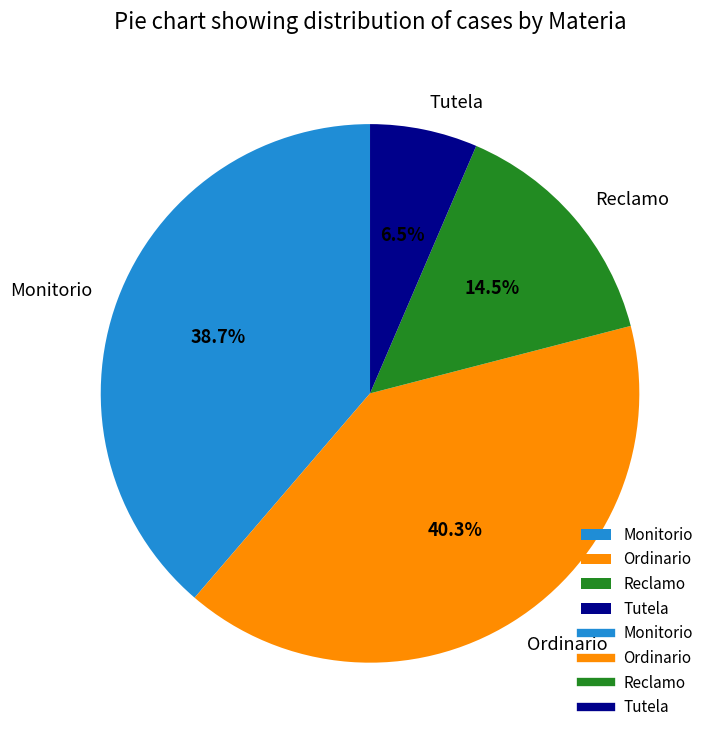

Does Ordinario account for over 50% of the chart?

No